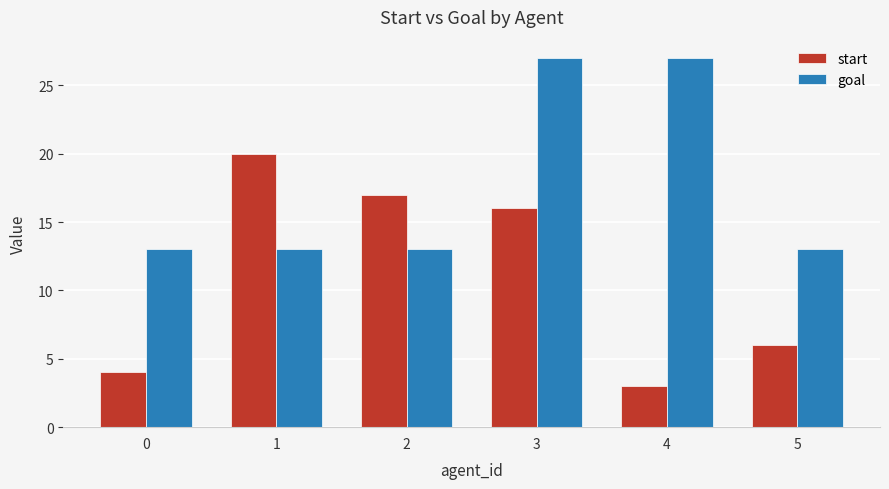

What is the sum of all goal values?

106